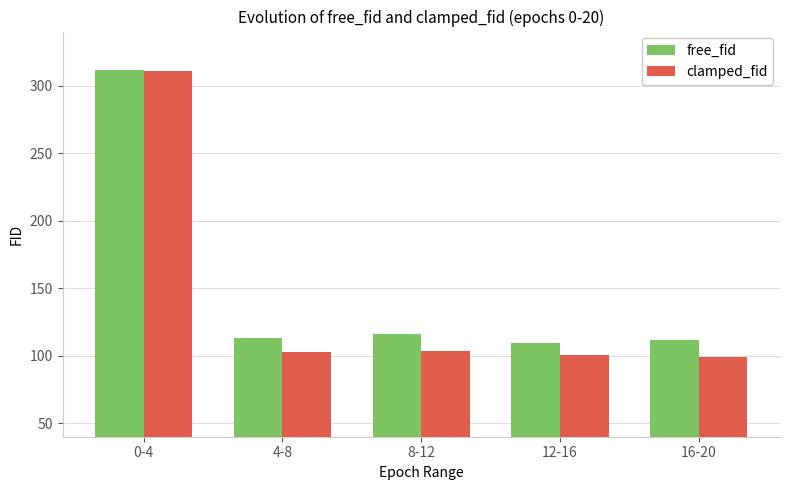

What is the difference between the maximum and minimum values in the free_fid series?

202.0